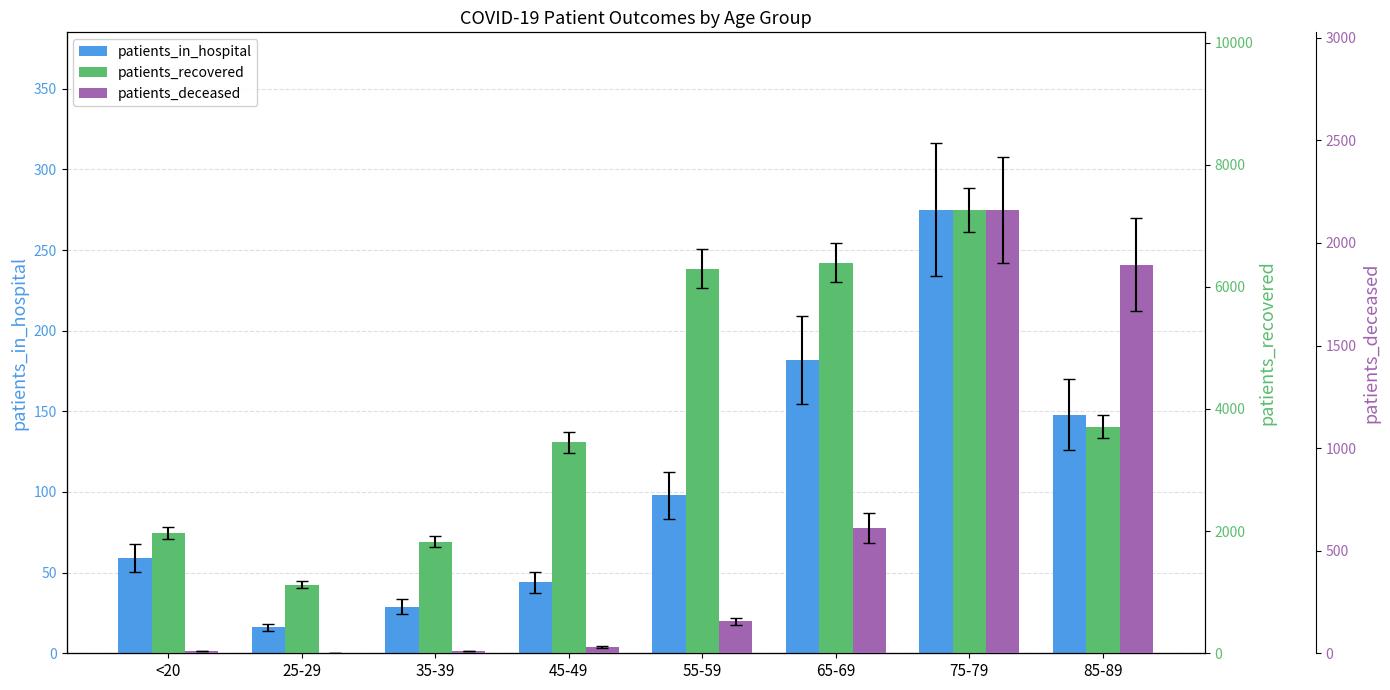

The value of patients_in_hospital at 35-39 is 29. True or false?

True